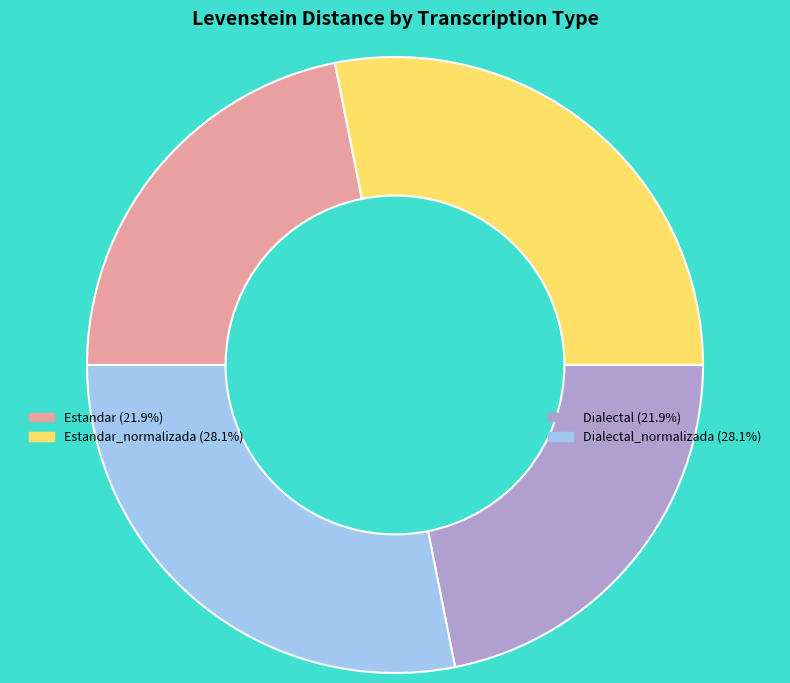

Is there any slice that represents more than half of the pie?

No